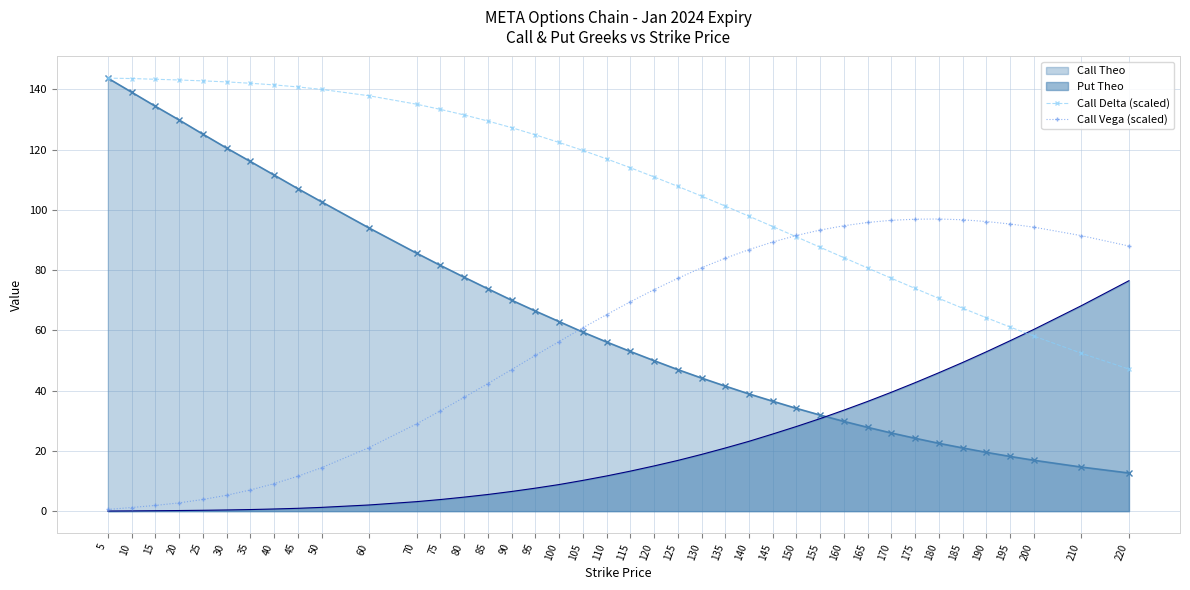

The value of Call Delta (scaled) at 140 is 97.9. True or false?

True